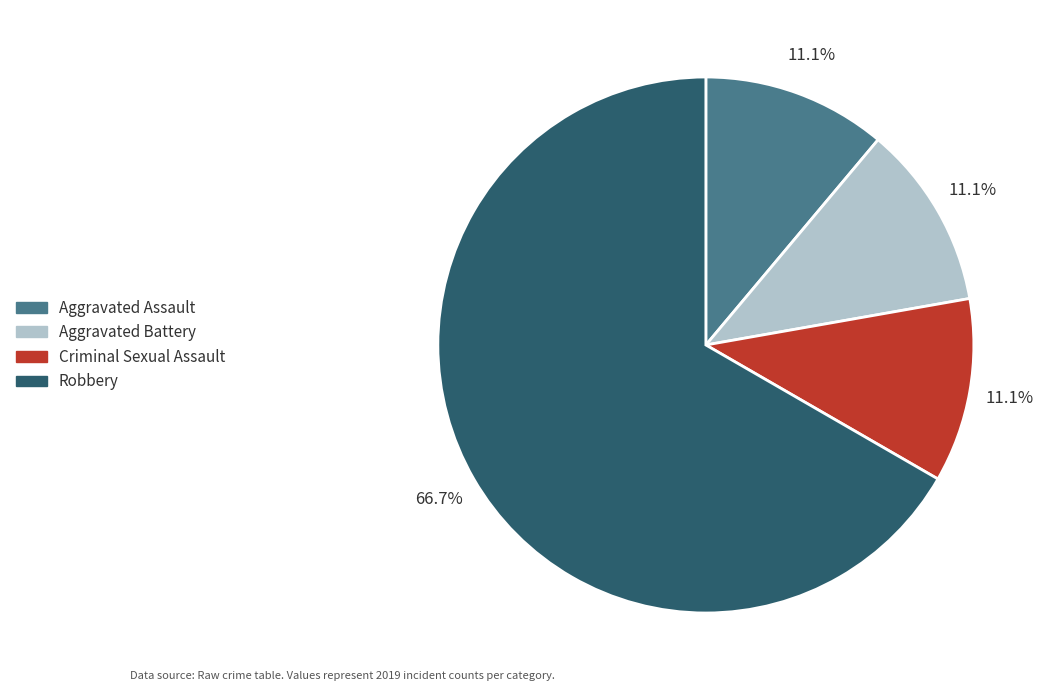

Which slice is the largest?

Robbery